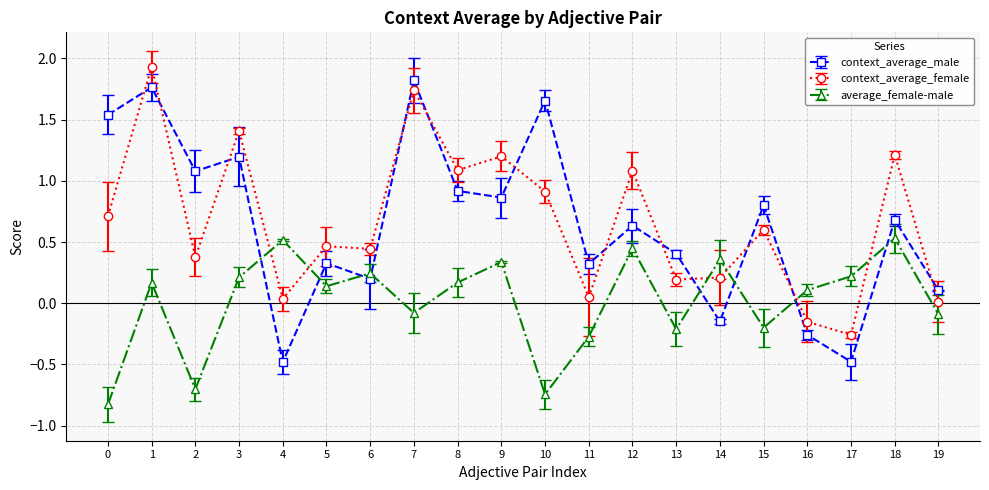

Which series has the widest spread of values?

context_average_male